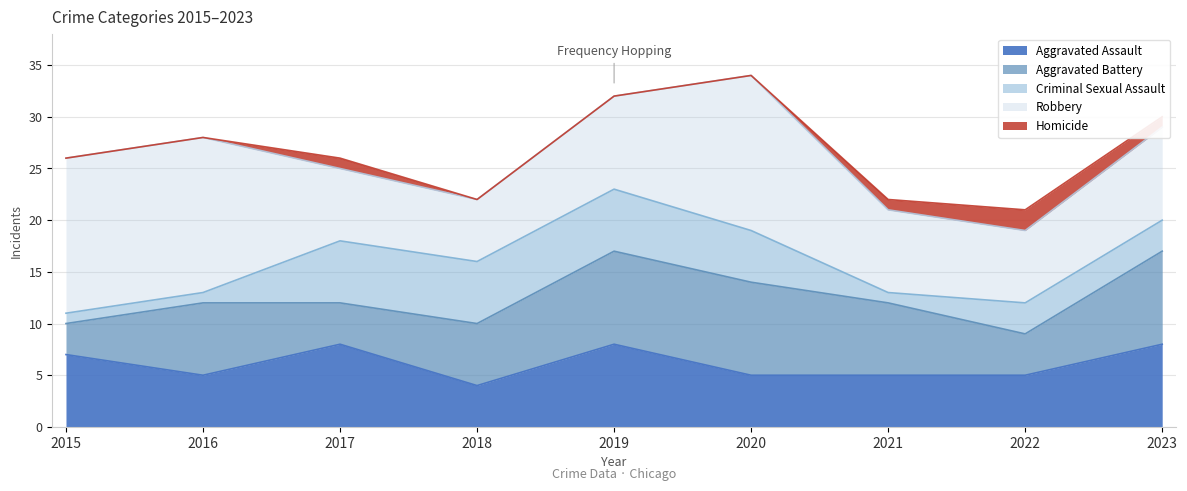

At how many categories does at least one series exceed 4?

9